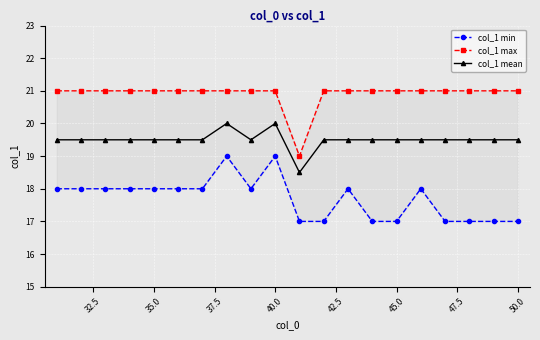

The col_1 mean series shows 19.5 at 45.0. True or false?

True